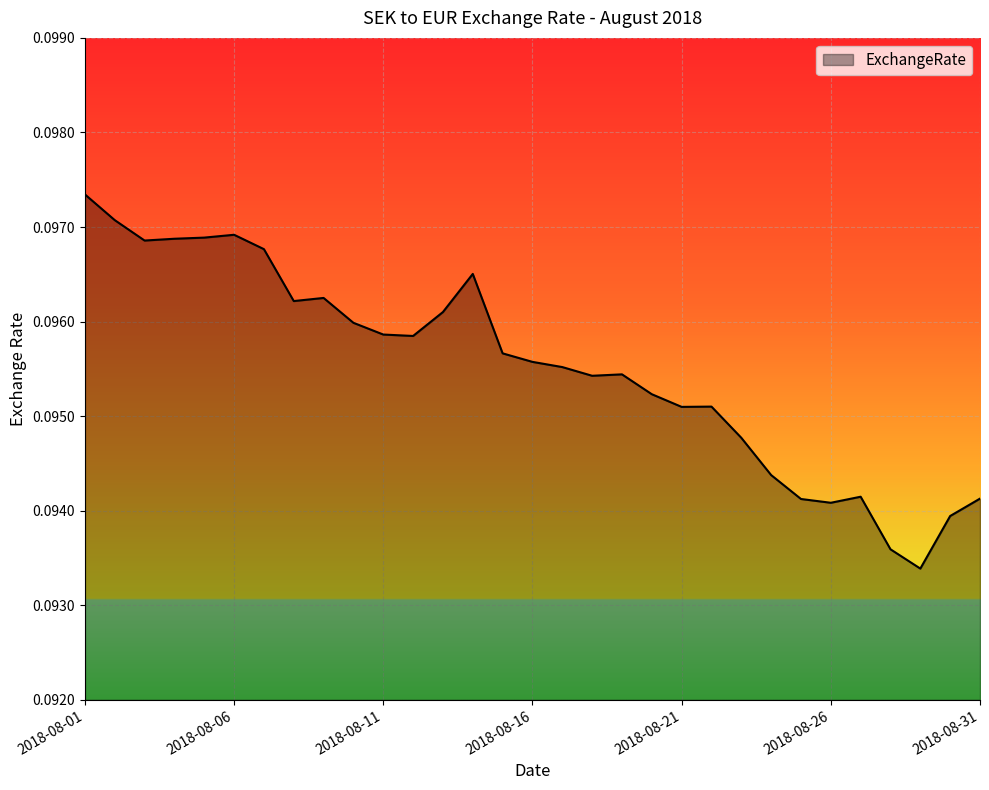

Rank the categories by value from lowest to highest.

2018-08-29, 2018-08-28, 2018-08-30, 2018-08-26, 2018-08-25, 2018-08-31, 2018-08-27, 2018-08-24, 2018-08-23, 2018-08-21, 2018-08-22, 2018-08-20, 2018-08-18, 2018-08-19, 2018-08-17, 2018-08-16, 2018-08-15, 2018-08-12, 2018-08-11, 2018-08-10, 2018-08-13, 2018-08-08, 2018-08-09, 2018-08-14, 2018-08-07, 2018-08-03, 2018-08-04, 2018-08-05, 2018-08-06, 2018-08-02, 2018-08-01